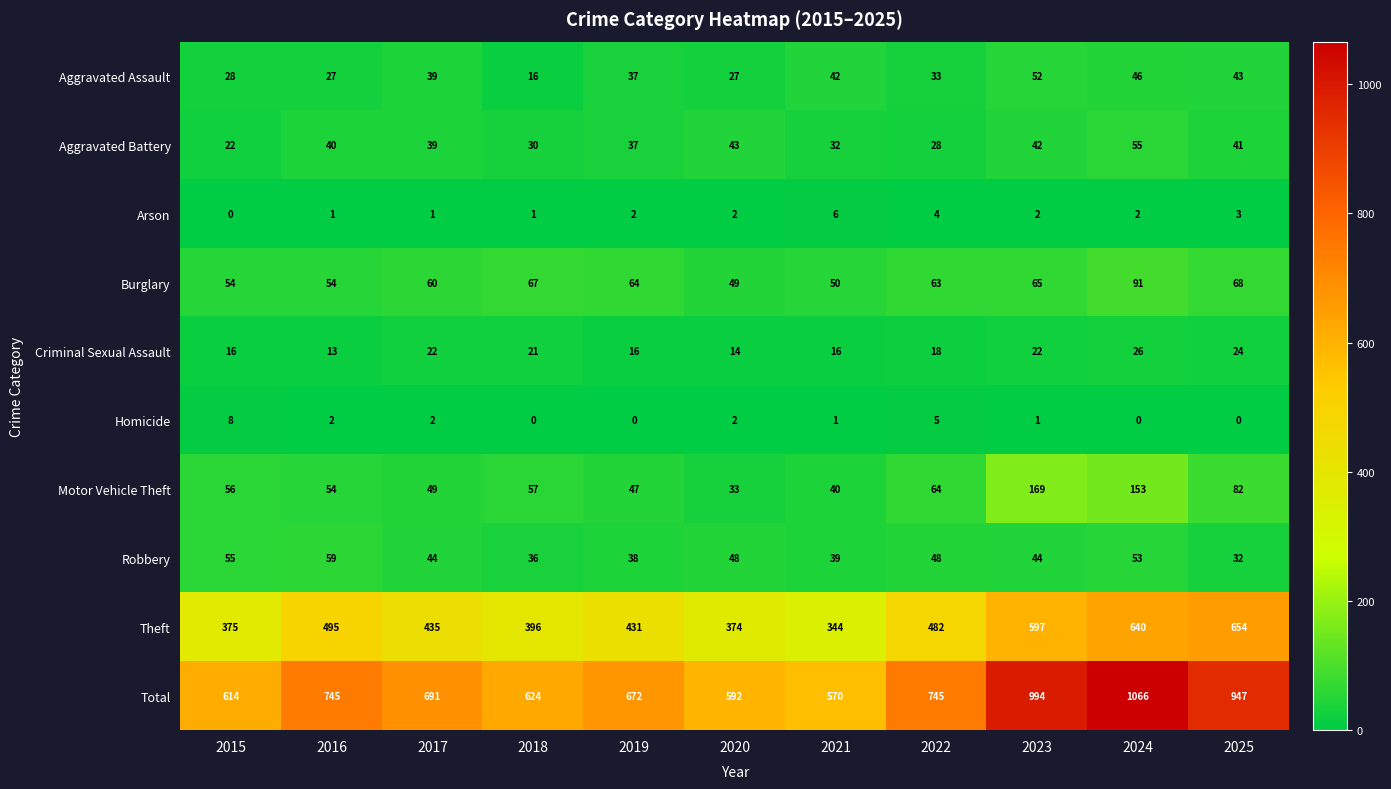

What value does the Arson series have at 2025?

3